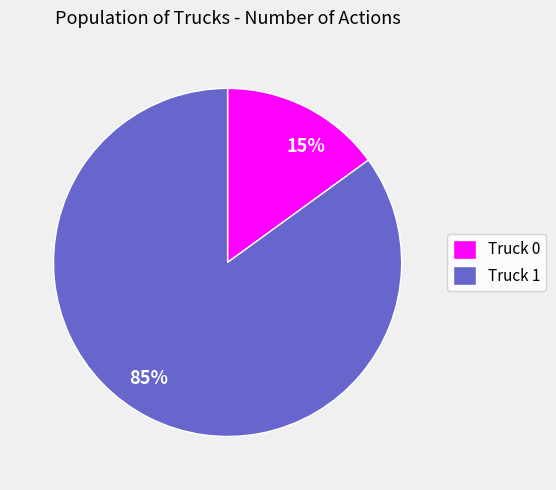

Which category has the biggest portion of the pie?

Truck 1